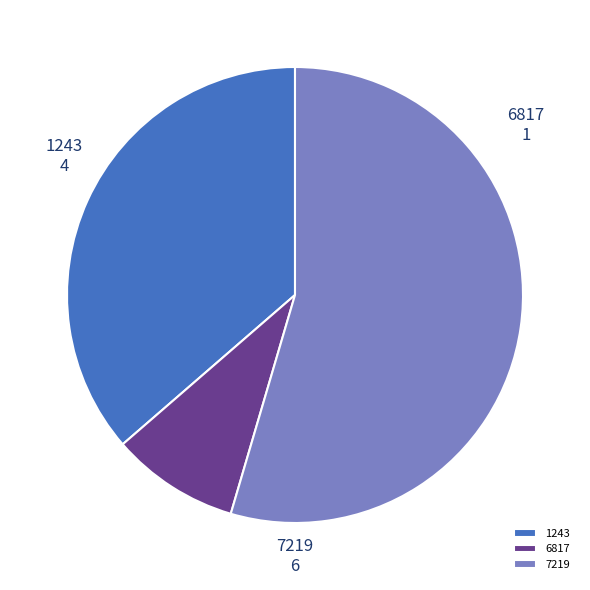

True or false: 6817 accounts for 9% of the total.

True